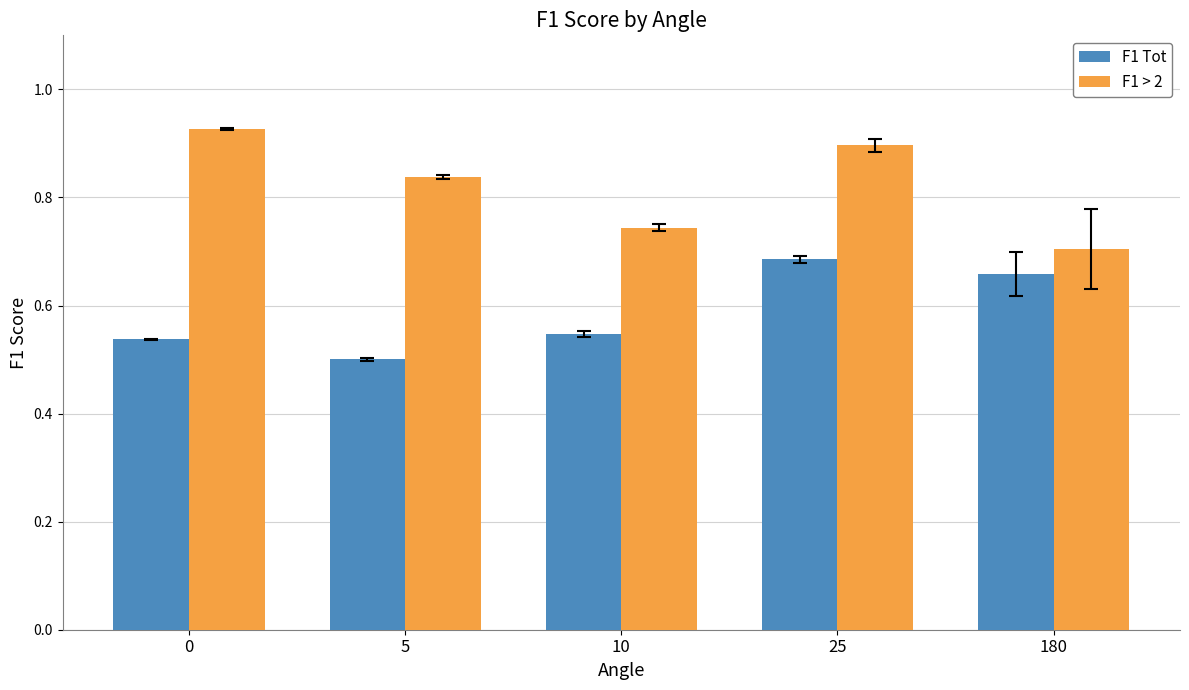

Are the bars grouped side by side (vs. stacked)?

Yes